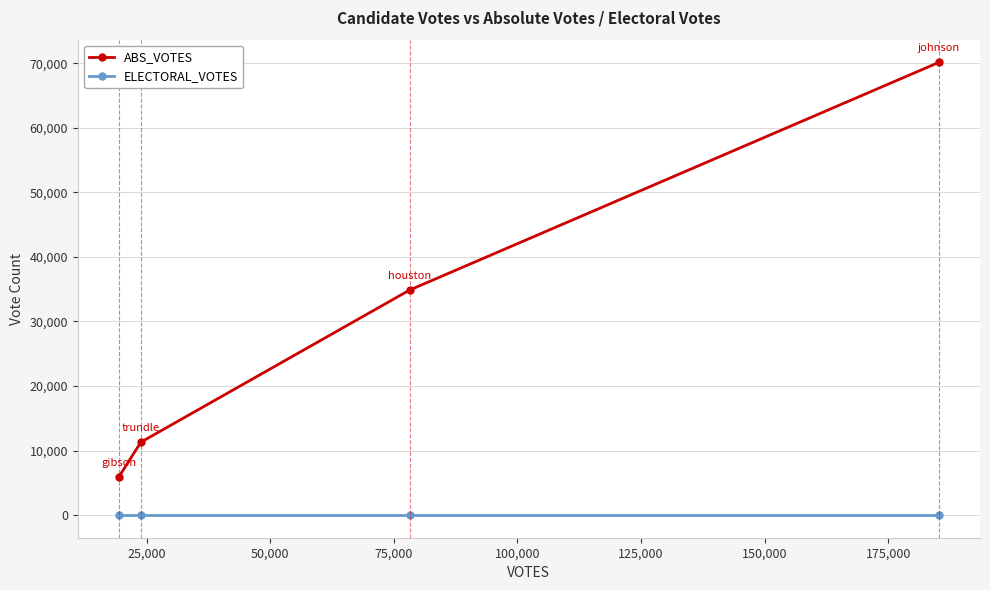

True or false: ELECTORAL_VOTES and ABS_VOTES intersect in this chart.

False